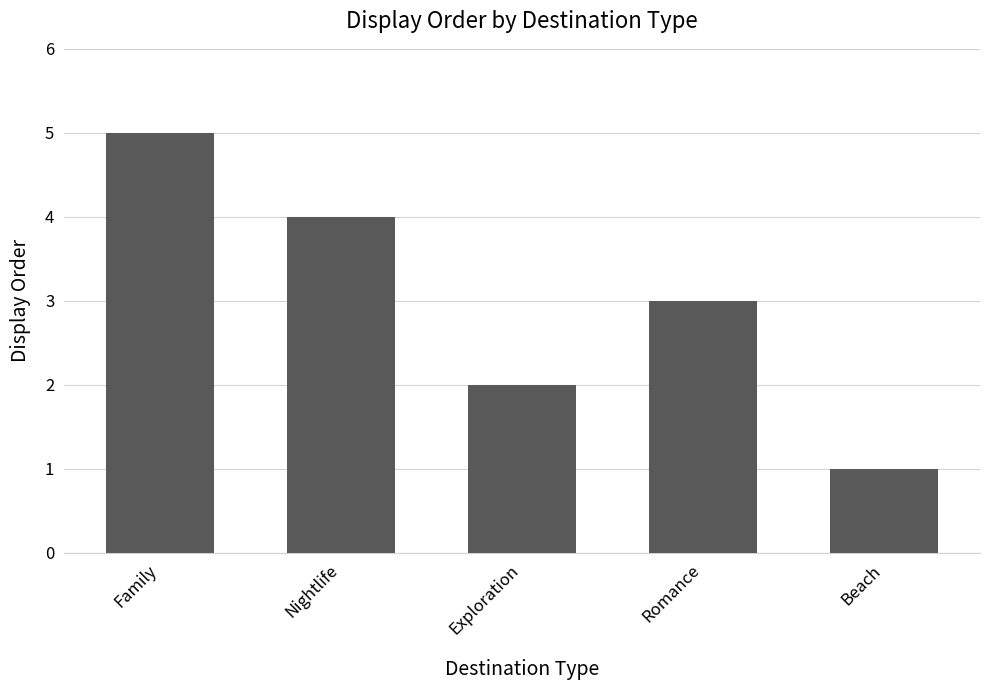

Rank the categories by value from highest to lowest.

Family, Nightlife, Romance, Exploration, Beach